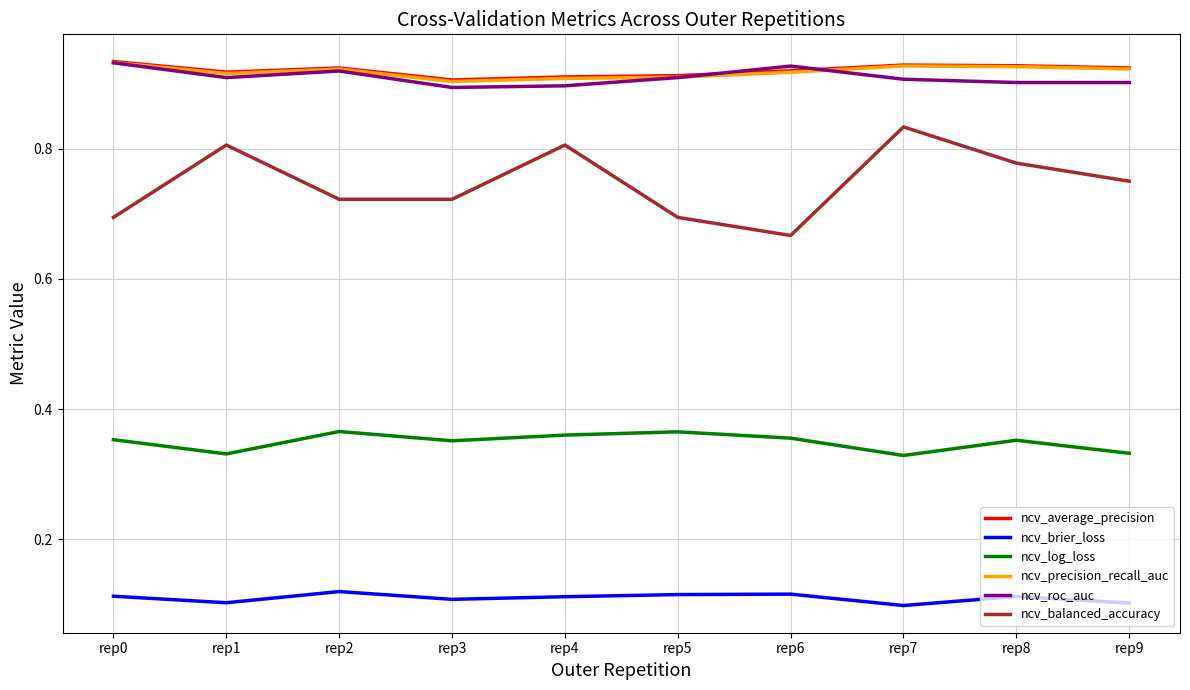

True or false: ncv_roc_auc has a value of 1.4 at rep3.

False